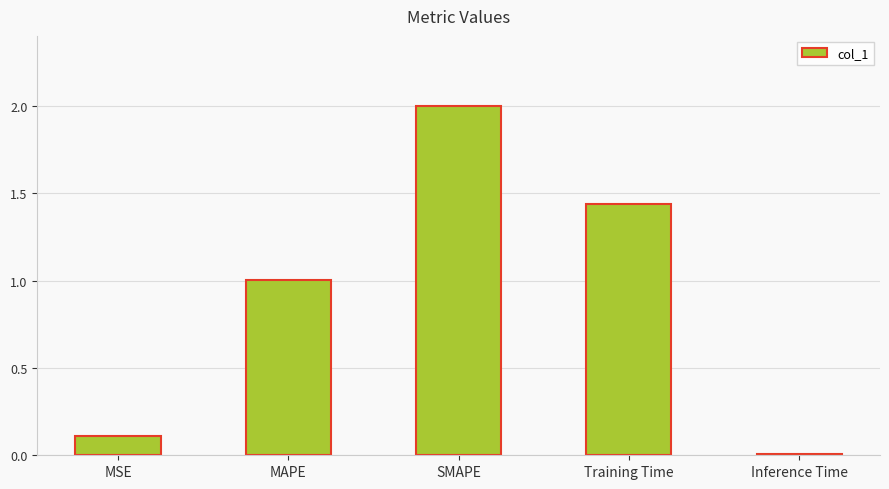

Rank the categories by value from highest to lowest.

SMAPE, Training Time, MAPE, MSE, Inference Time